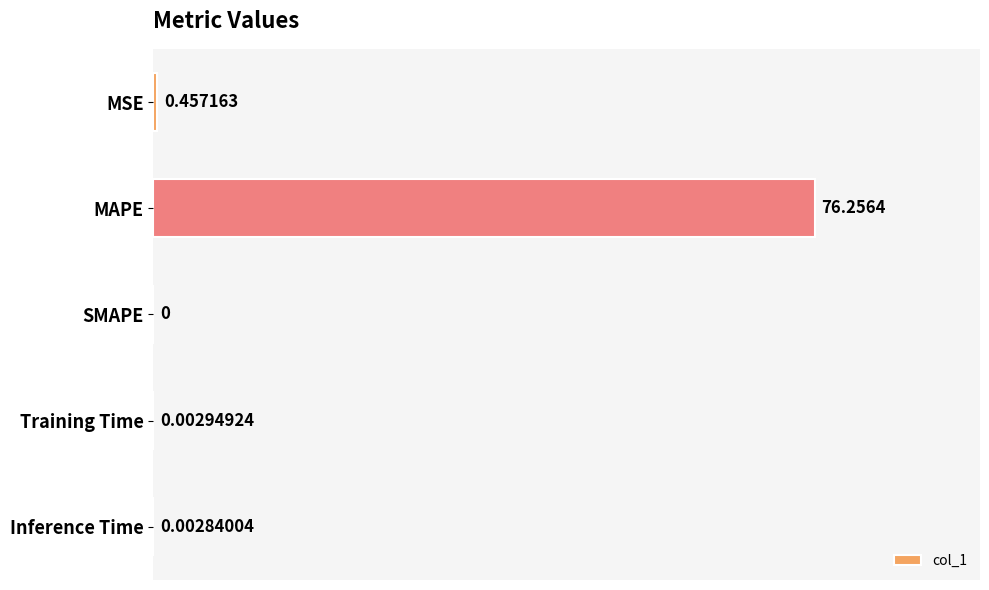

How many distinct data groups are displayed?

1